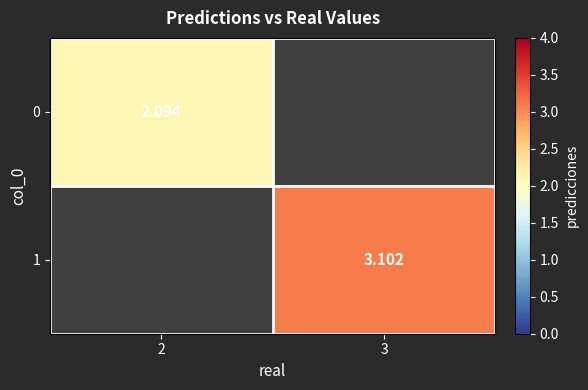

Is the value of 1 at 3 greater than the value of 0 at 2?

Yes